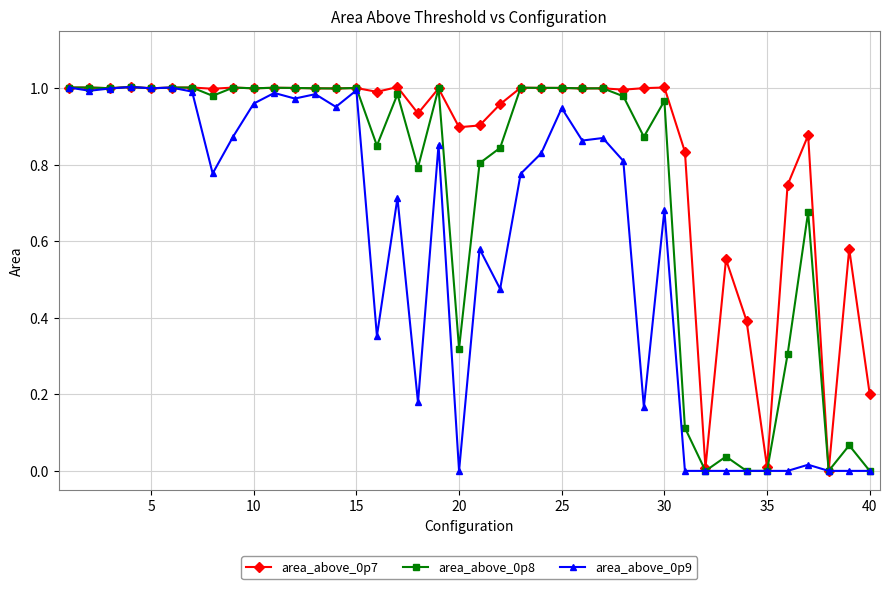

Which series has the largest total across all categories?

area_above_0p7